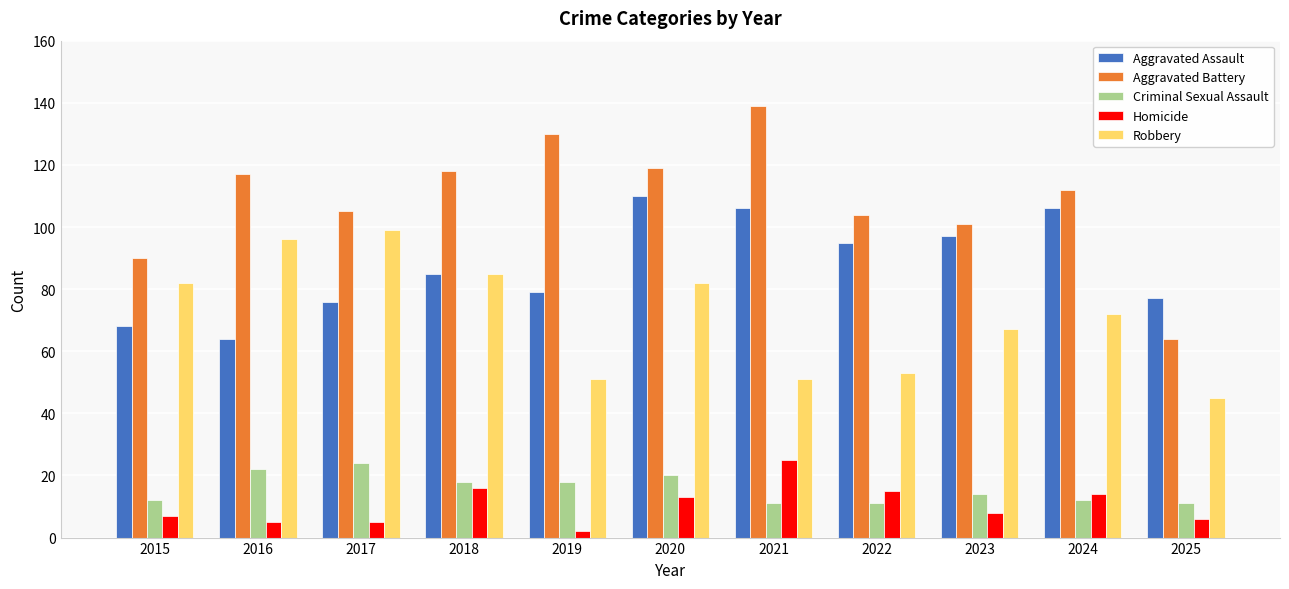

True or false: Aggravated Battery has a value of 57 at 2021.

False